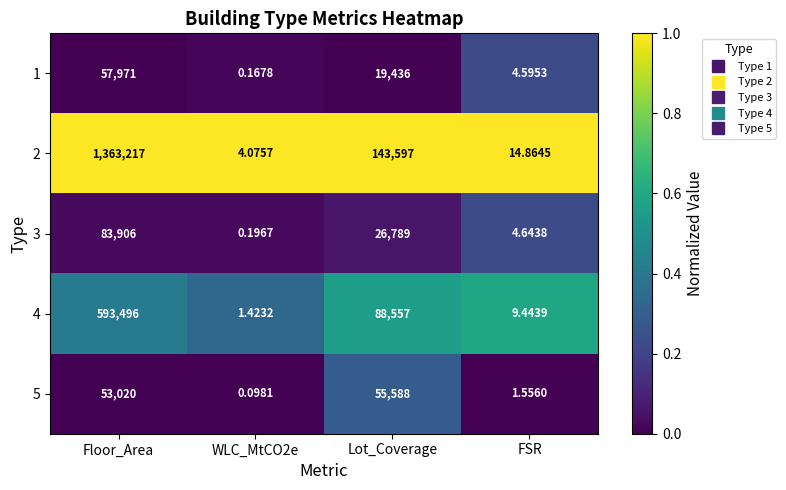

At which category is the sum across all series the highest?

Floor_Area